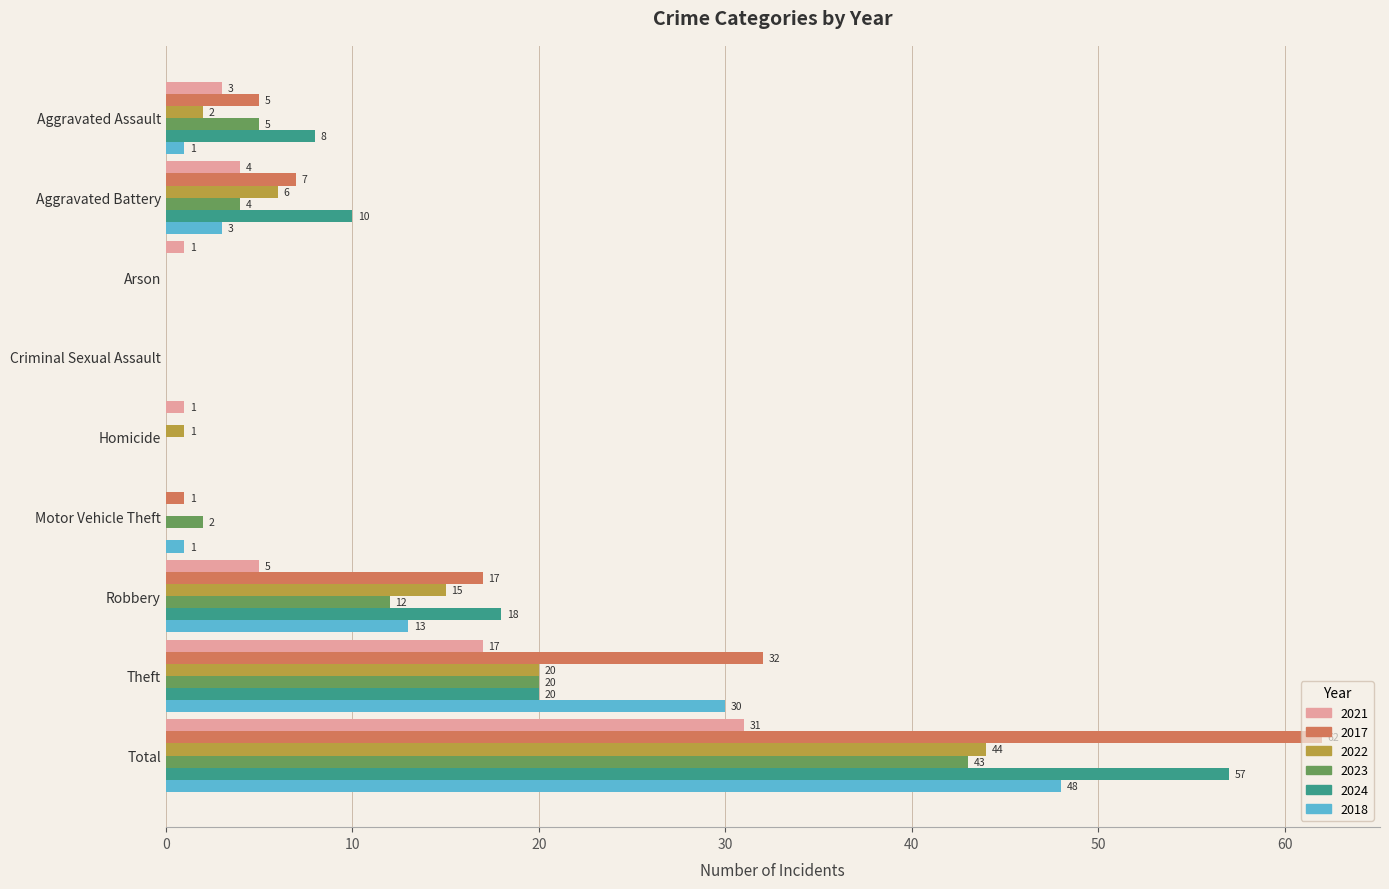

True or false: 2023 has a value of 16 at Criminal Sexual Assault.

False